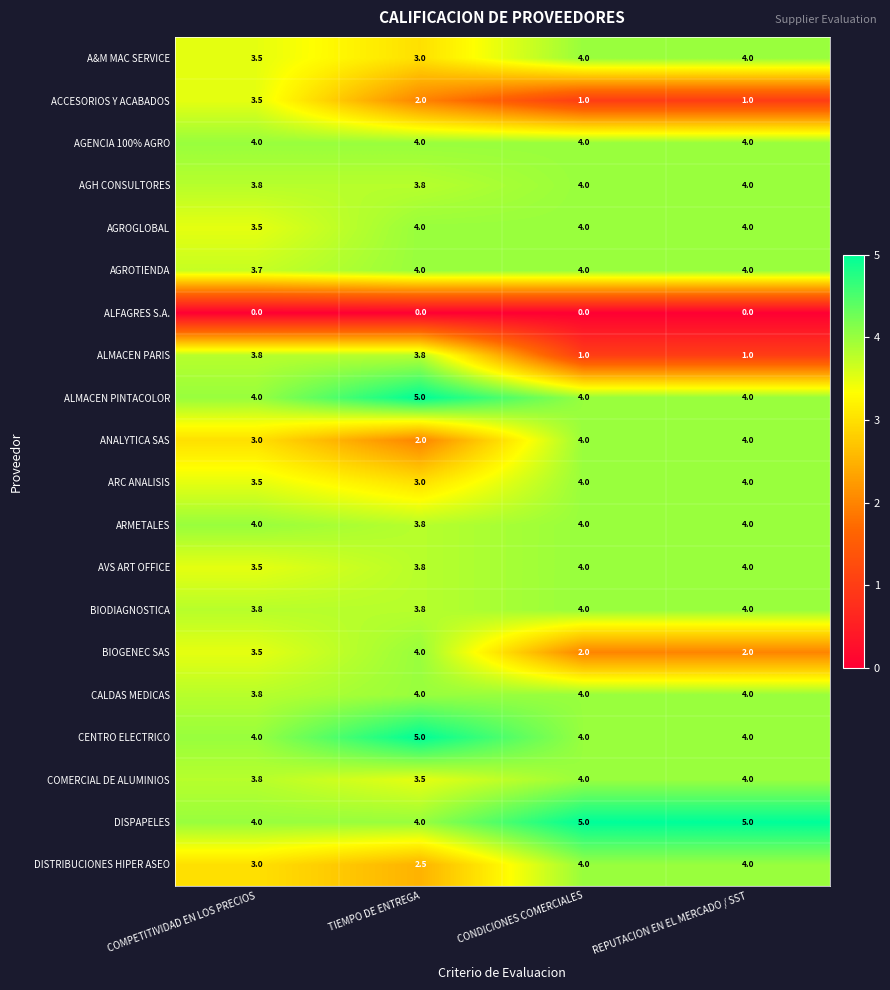

At how many categories does at least one series exceed 1?

4